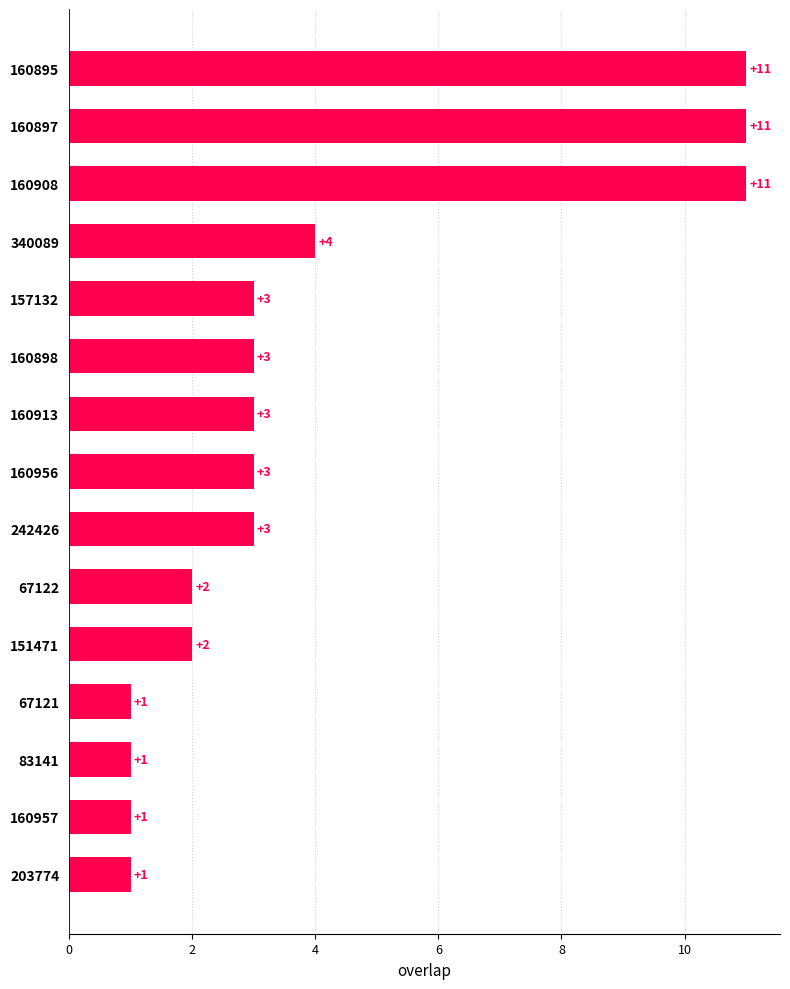

The chart shows a value of 0 at 67121. True or false?

False